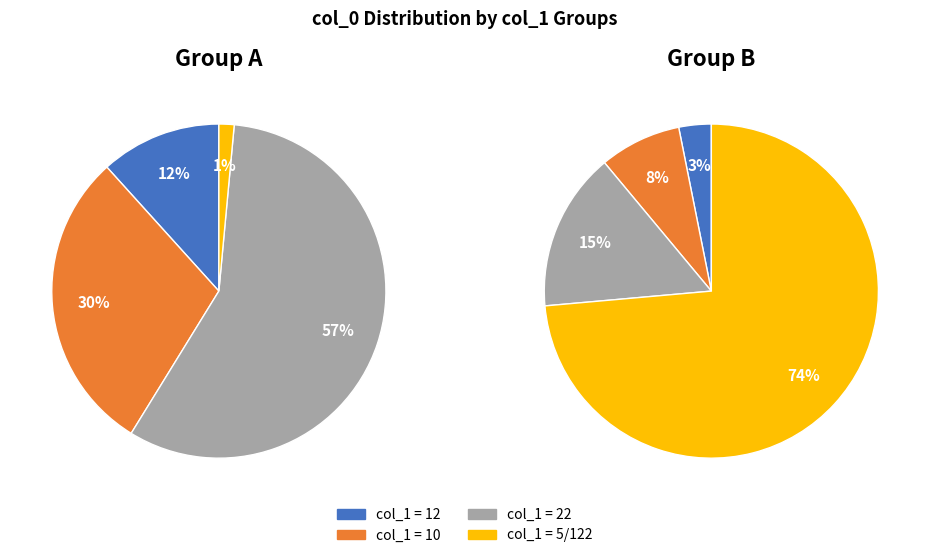

What percentage is NOT represented by 5?

93.2%